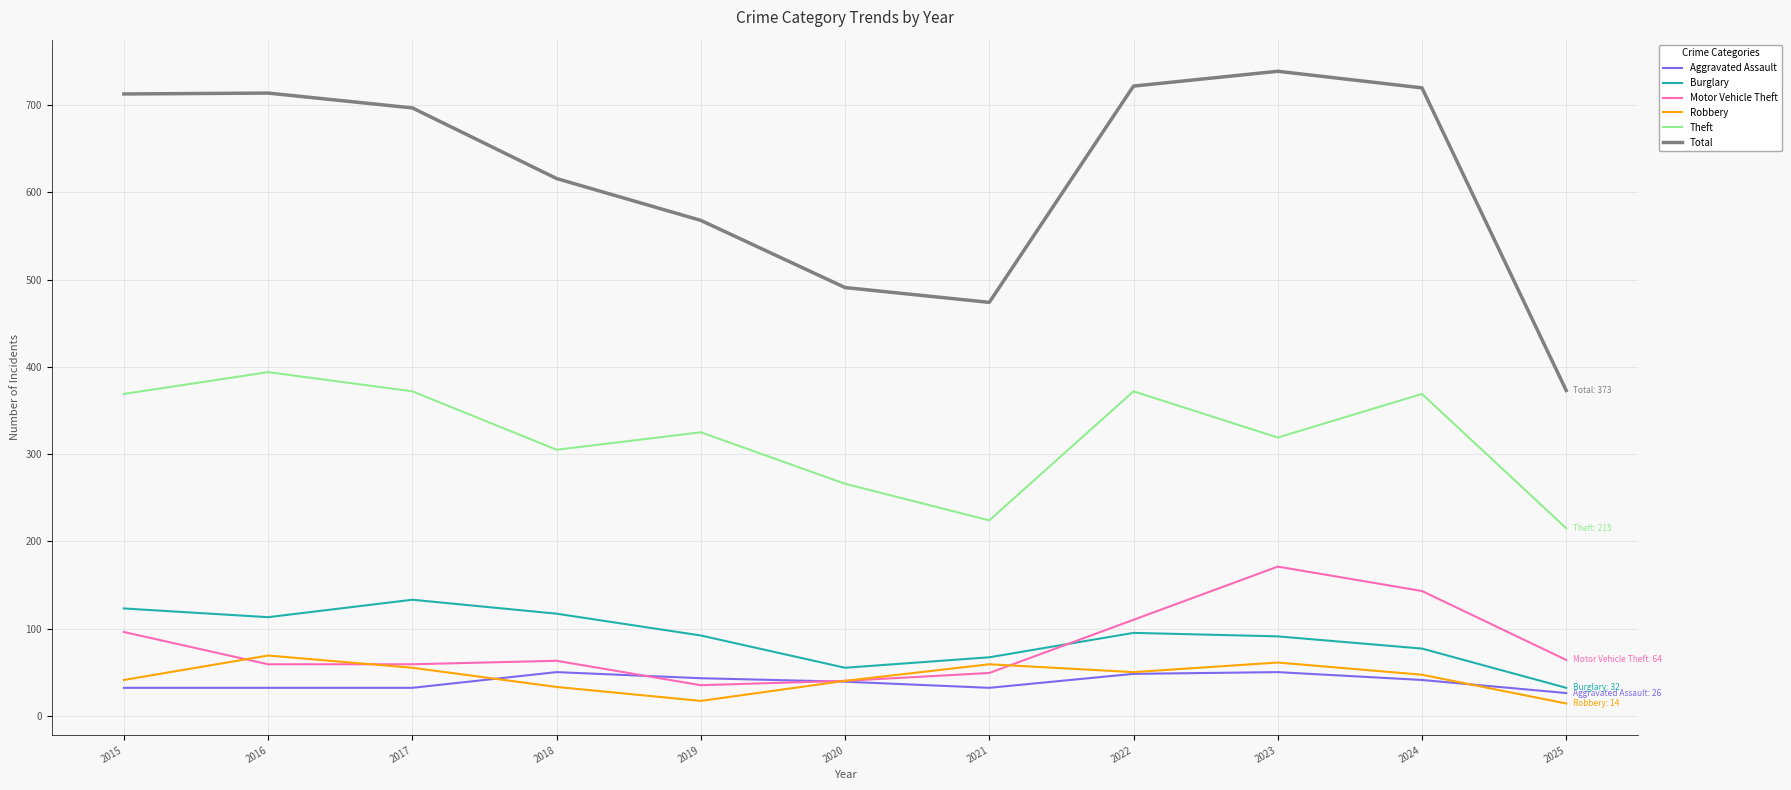

Which series has the largest total across all categories?

Total